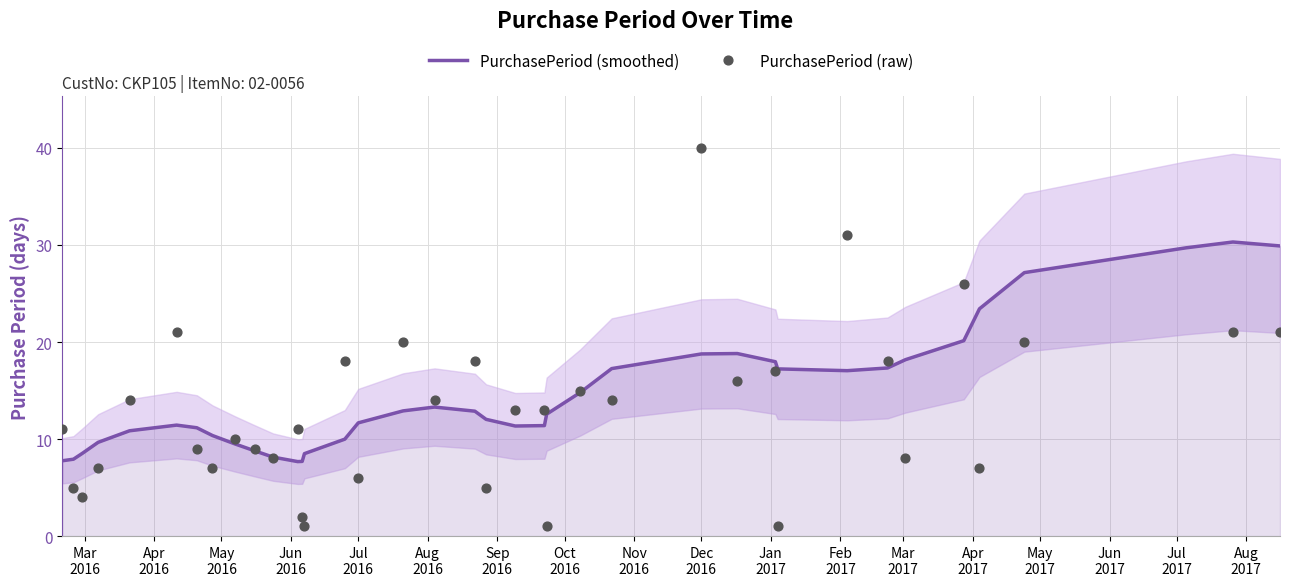

Which series has the largest Y range (max minus min)?

PurchasePeriod (raw)